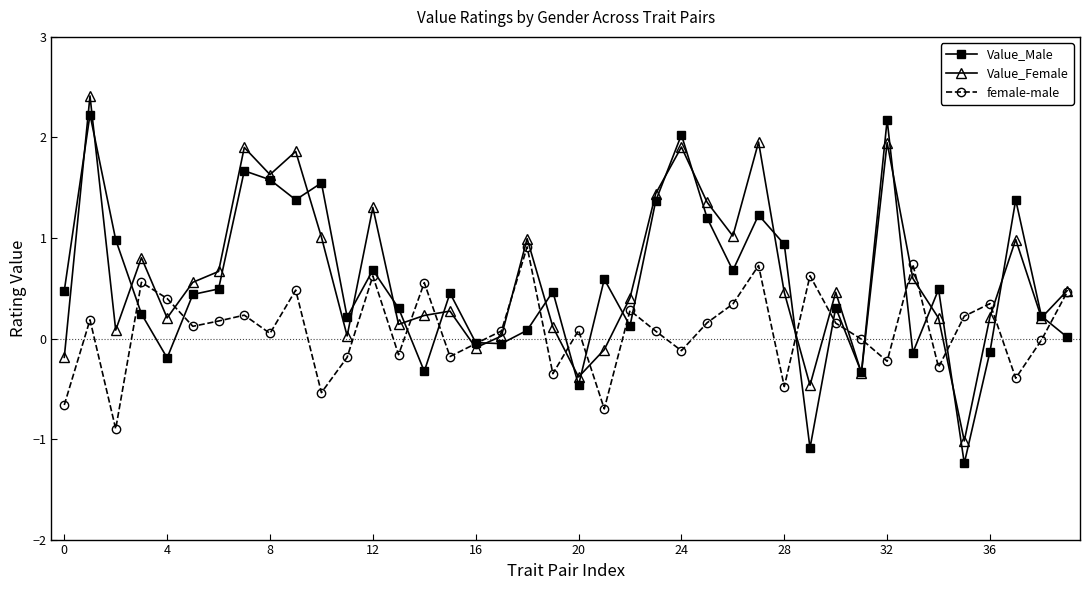

What is the greatest value displayed?

2.4